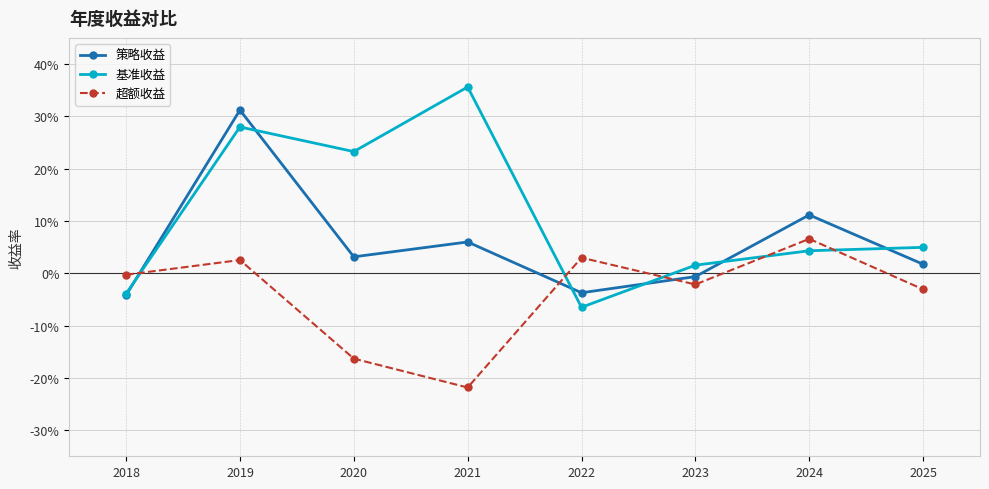

What are all the series names shown in the legend?

策略收益, 基准收益, 超额收益